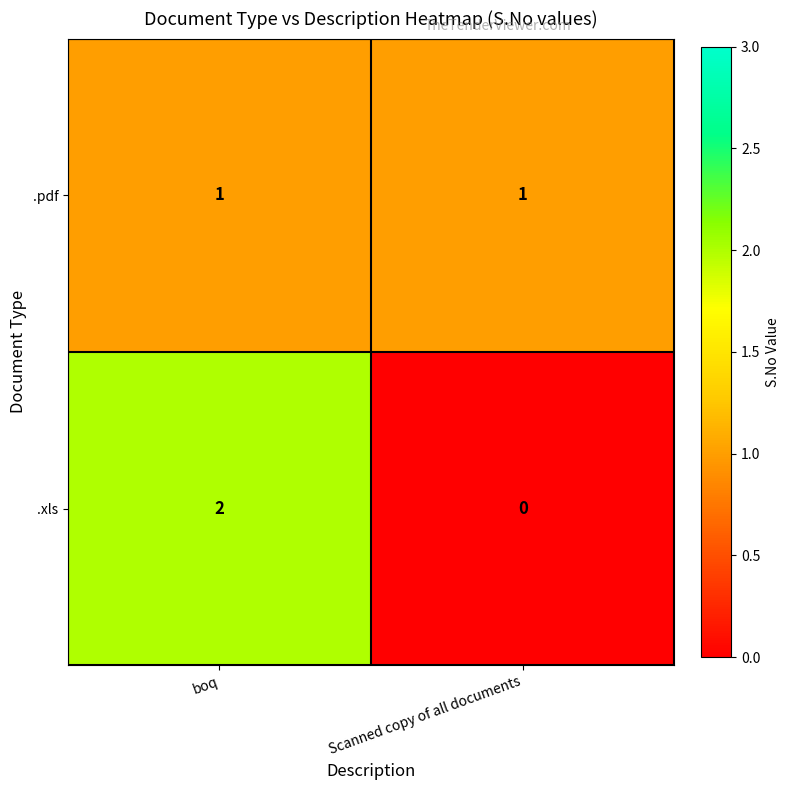

At which category does the chart reach its minimum across all series?

Scanned copy of all documents